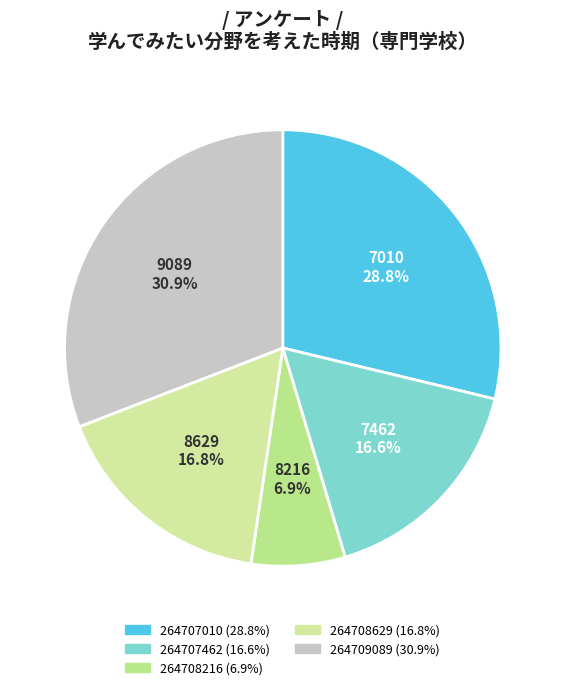

To the nearest percent, what portion does 264708629 represent?

17%